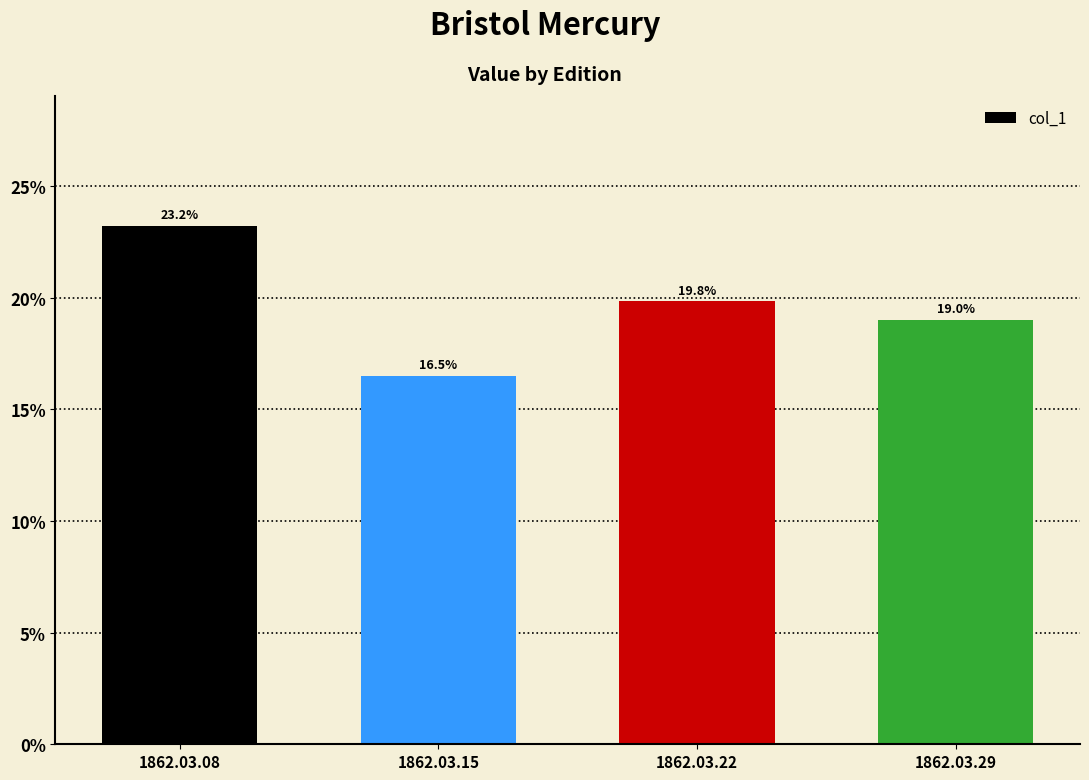

Reading right to left, transcribe all the data shown in this chart.

1862.03.29=0.2	1862.03.22=0.2	1862.03.15=0.2	1862.03.08=0.2